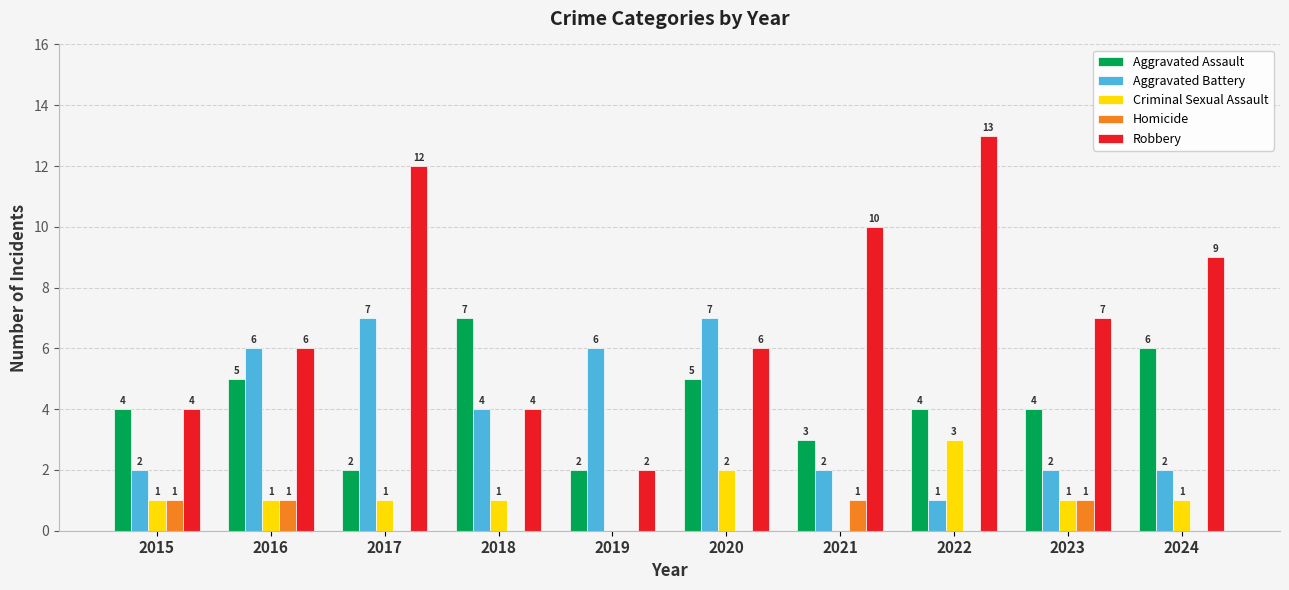

Is it true that Aggravated Assault equals 7 at 2023?

False